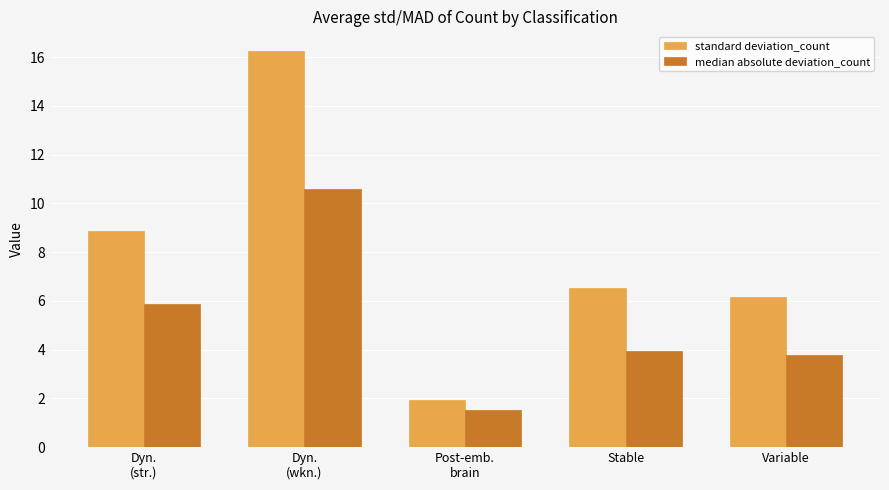

How many data points in standard deviation_count are less than 6?

1